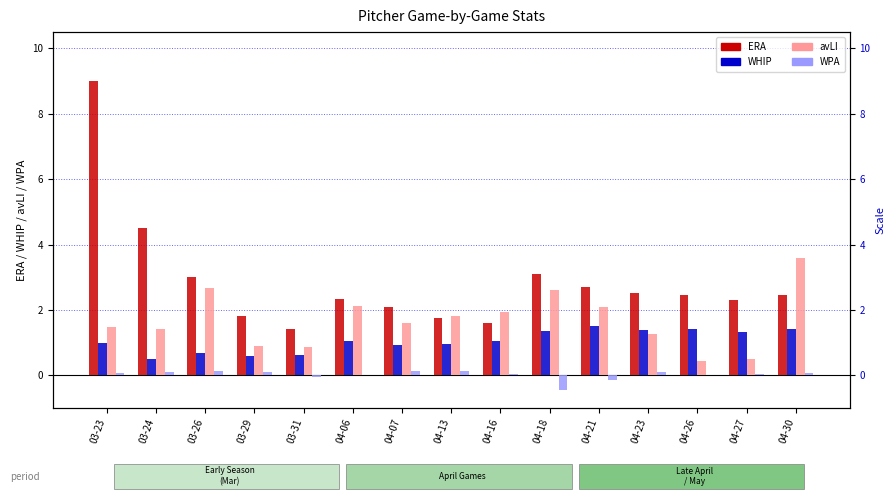

Are the bars horizontal?

No